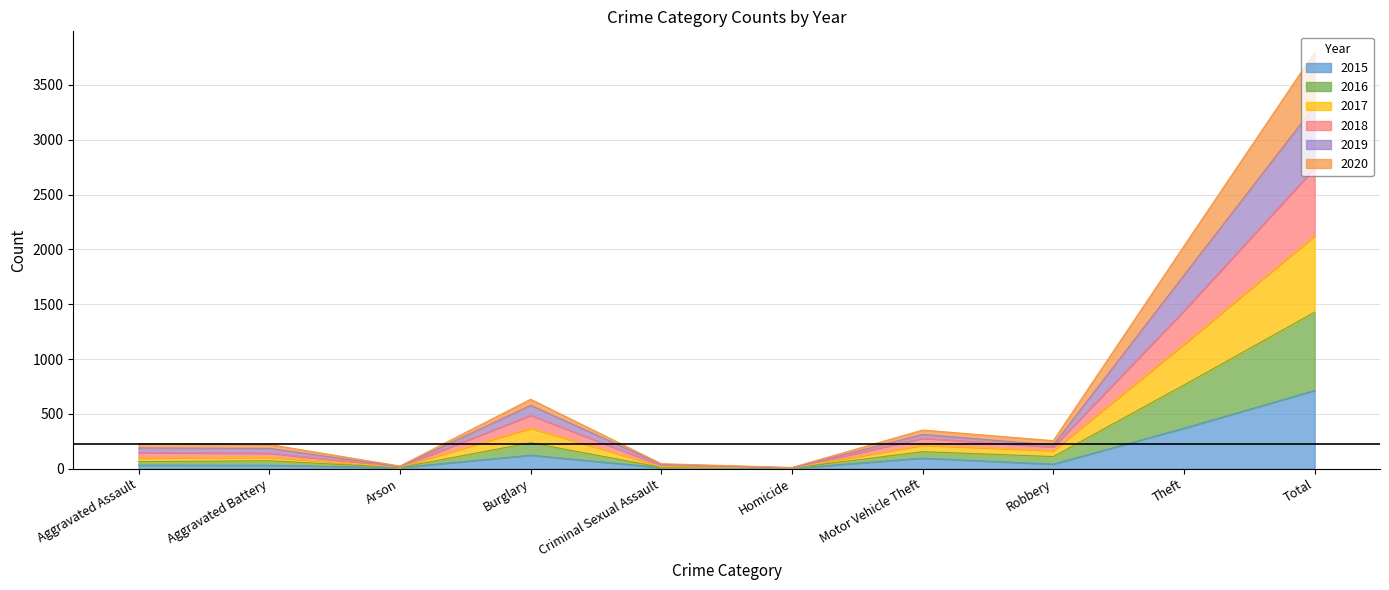

What is the highest value of the 2015 series?

713